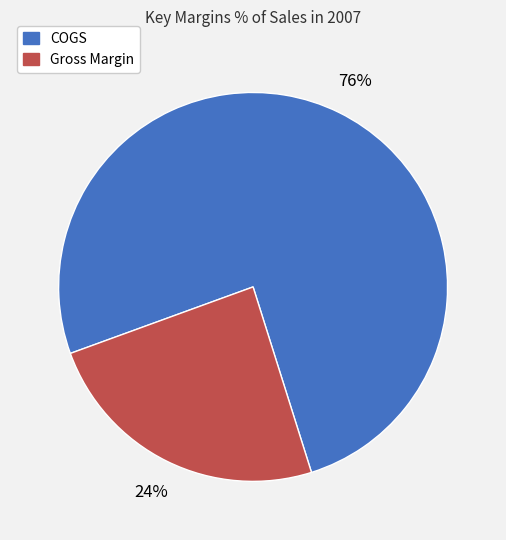

Between COGS and Gross Margin, which is larger?

COGS